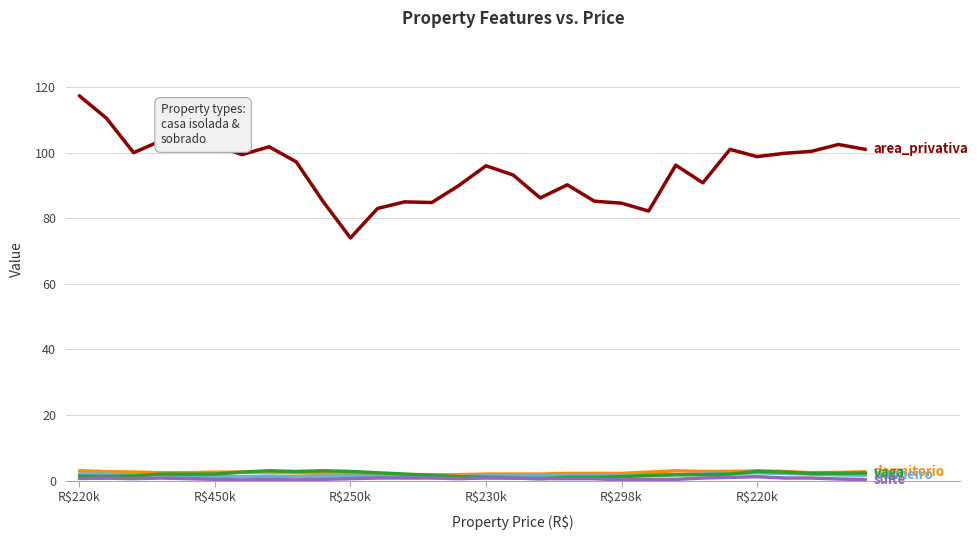

What is the greatest value displayed?

117.3